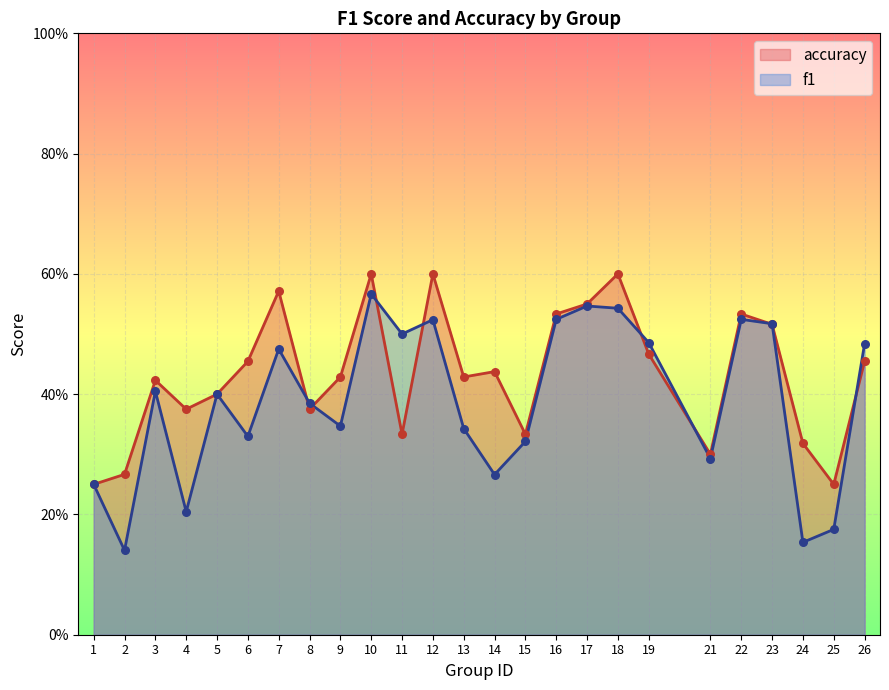

At how many categories does at least one series exceed 0?

25